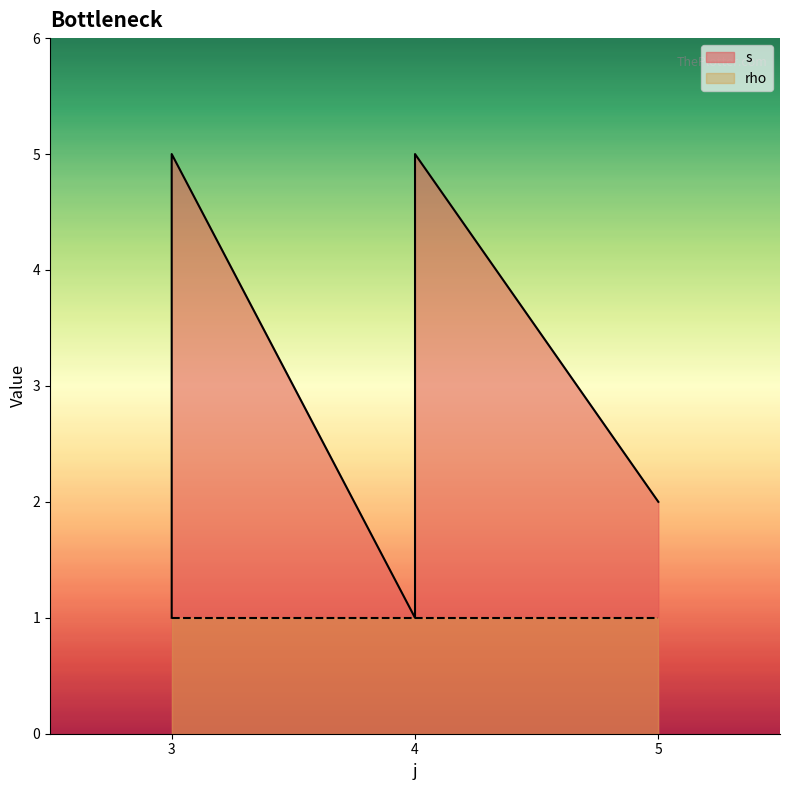

What is the difference between the maximum and second lowest values?

4